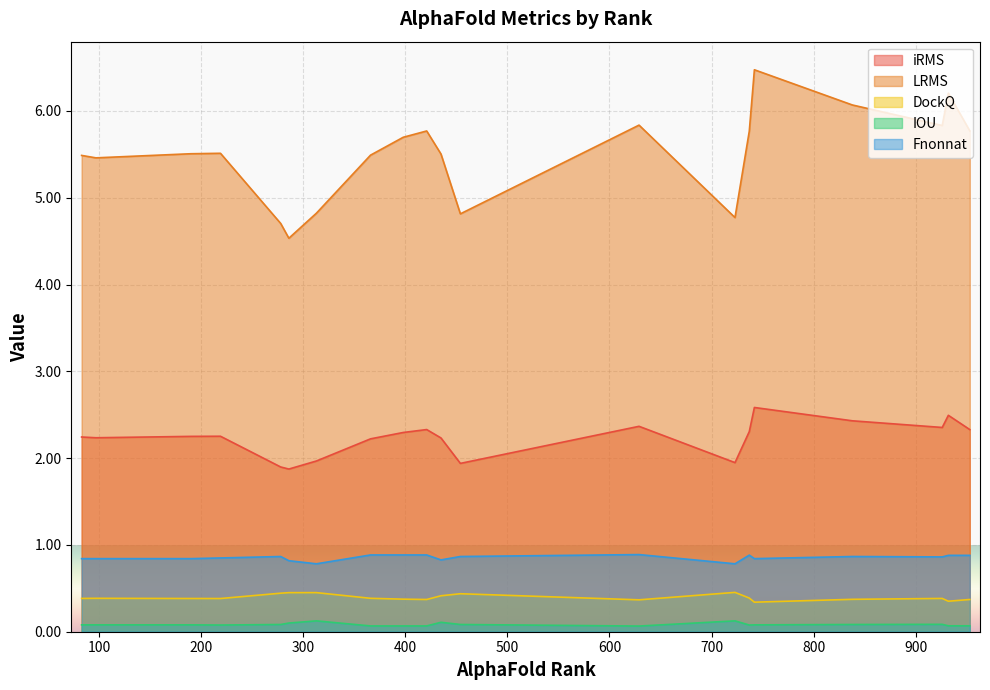

What is the sum of all iRMS values?

44.6